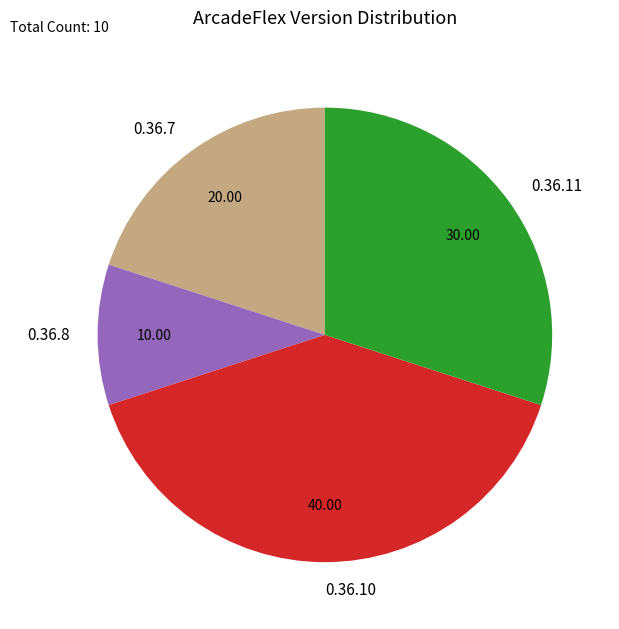

What is the ratio of the value at 0.36.8 to the value at 0.36.11?

0.3